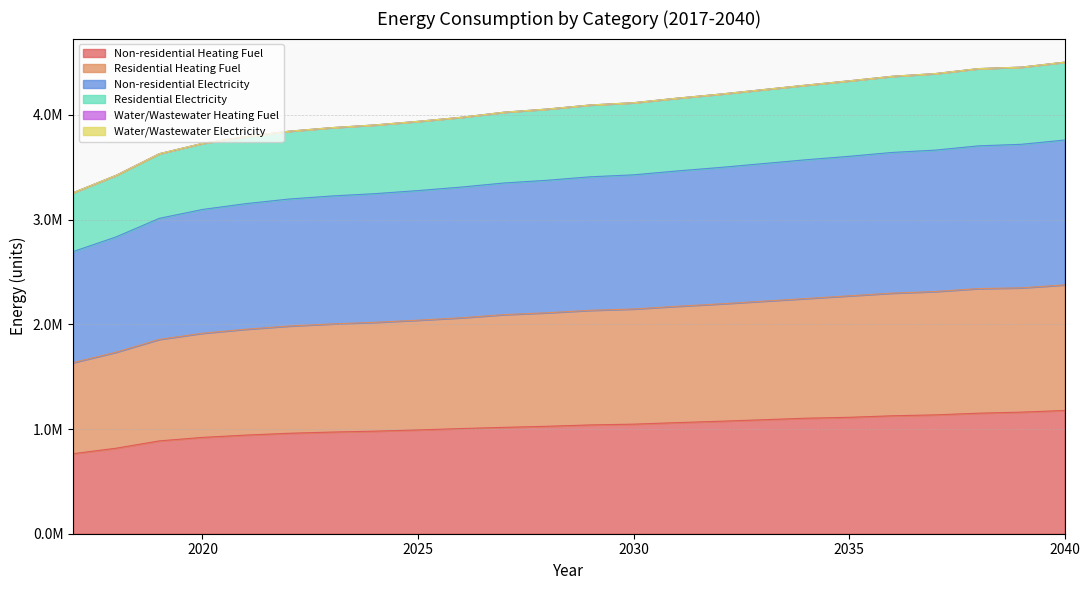

Does the chart display data point markers on the line(s)?

No